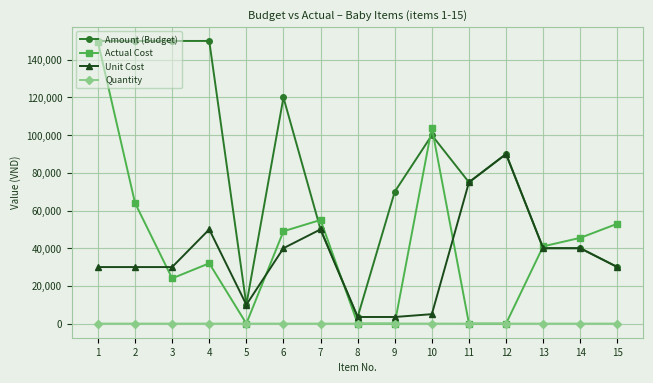

How many lines are shown in the chart?

4